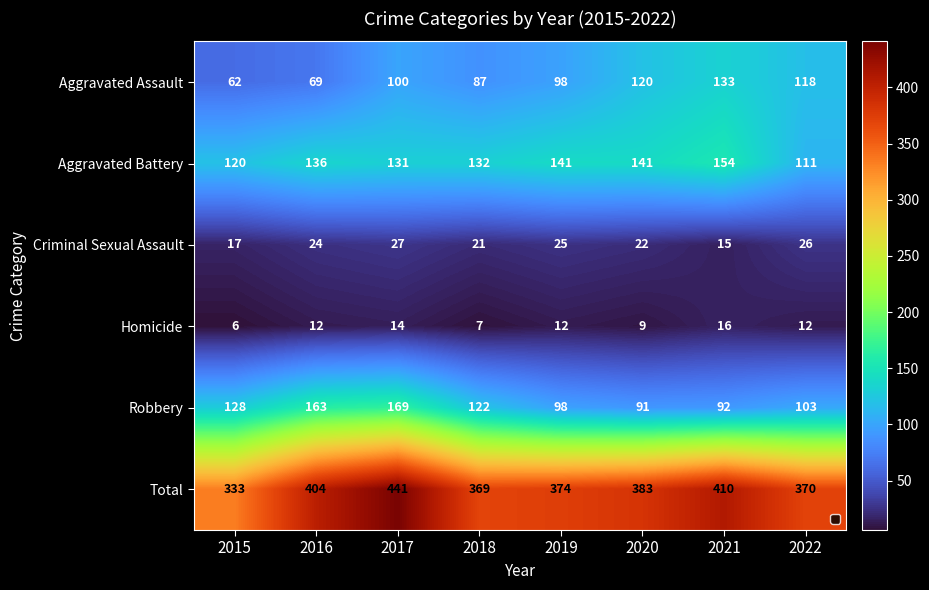

Which series has the largest range (max minus min)?

Total